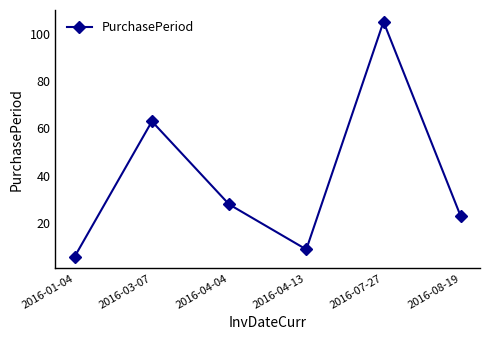

What is the label of the 3rd point from the left?

2016-04-04